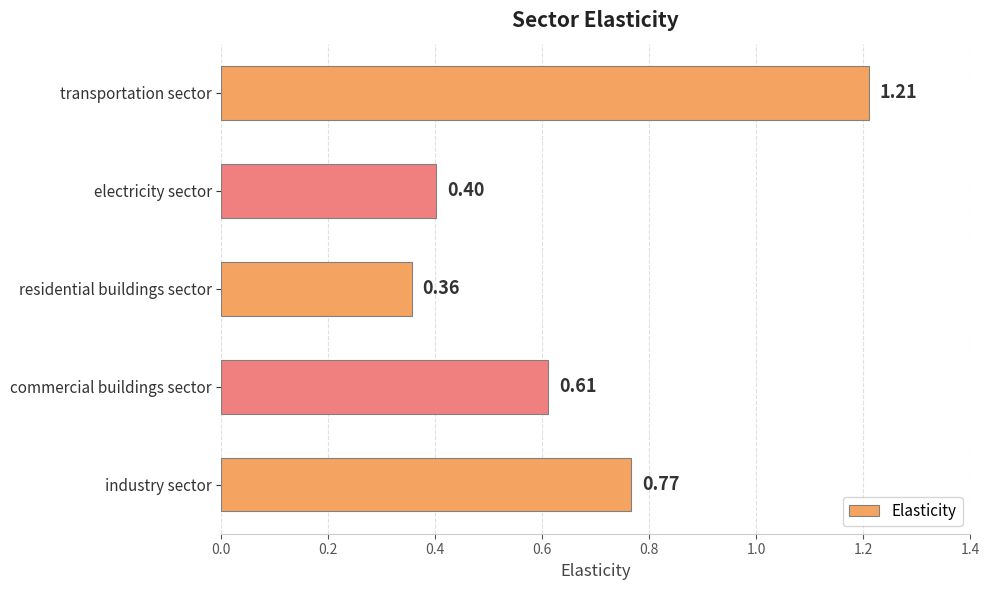

List the labels in order of value, smallest first.

residential buildings sector, electricity sector, commercial buildings sector, industry sector, transportation sector